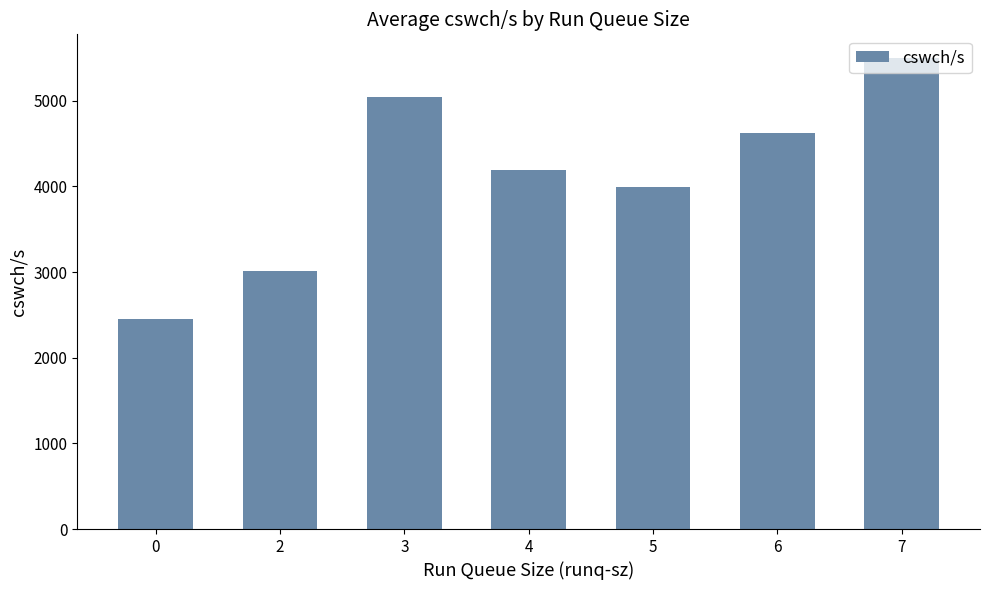

At which category does the chart reach its peak across all series?

7